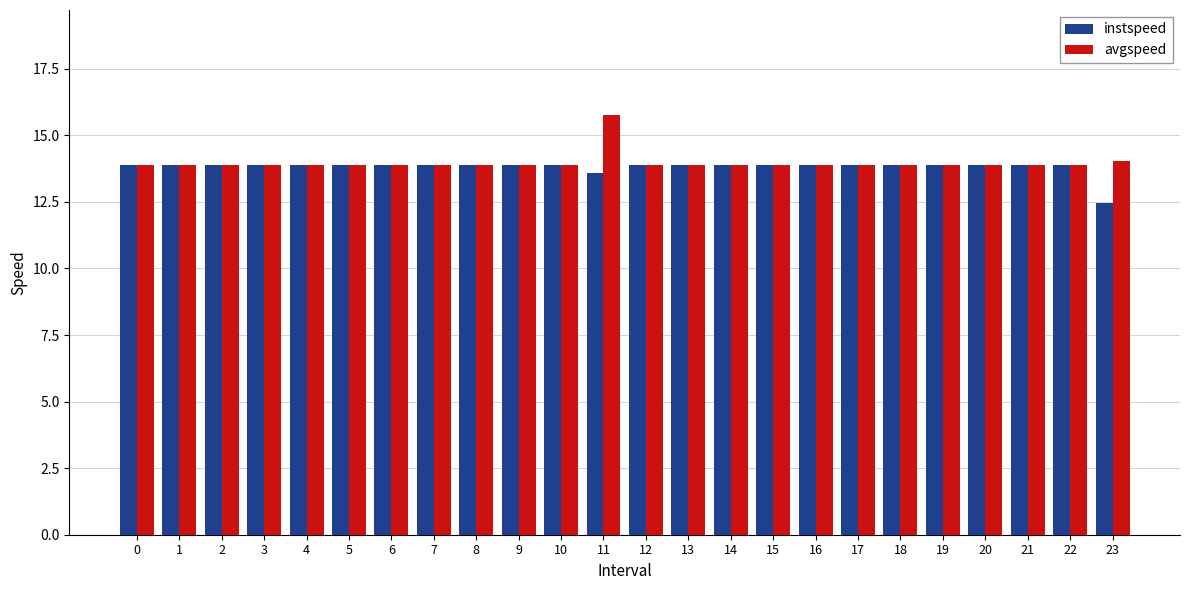

Read the instspeed value at 19.

13.9